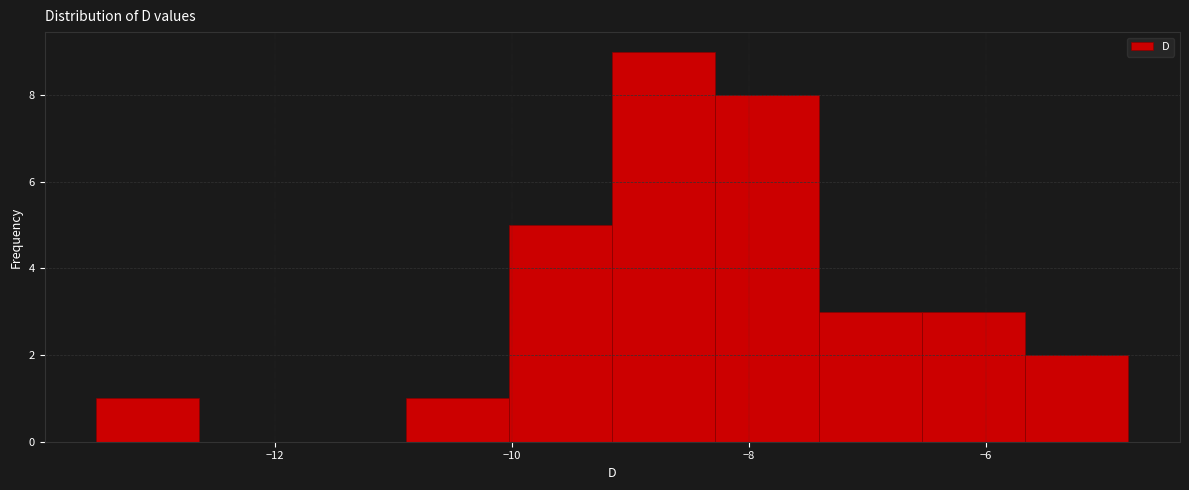

Reading left to right, transcribe this chart: for each bar, give the range it covers on the x-axis and its height. Neither the bar edges nor the heights are printed on the chart, so give them approximately, as read against the axes.

-13.6 to -12.6: 1
-12.6 to -11.8: 0
-11.8 to -10.8: 0
-10.8 to -10.0: 1
-10.0 to -9.2: 5
-9.2 to -8.2: 9
-8.2 to -7.4: 8
-7.4 to -6.6: 3
-6.6 to -5.6: 3
-5.6 to -4.8: 2